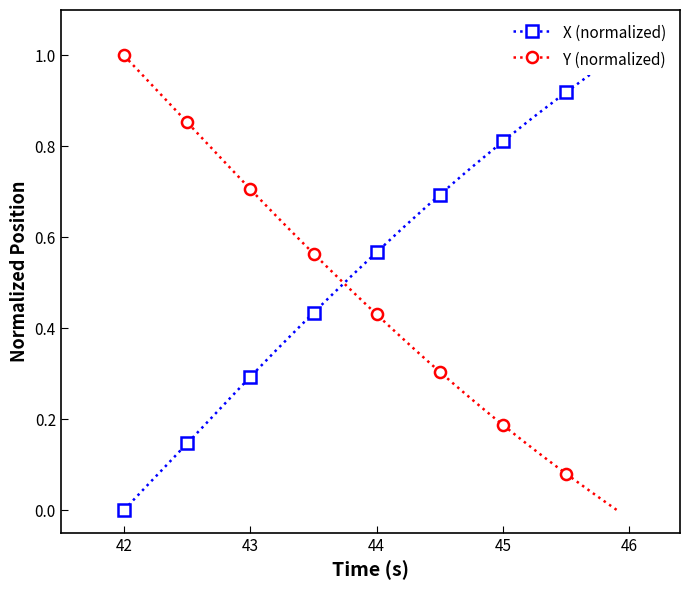

What is the value of the Y (normalized) point at the 21st from the left?

0.4